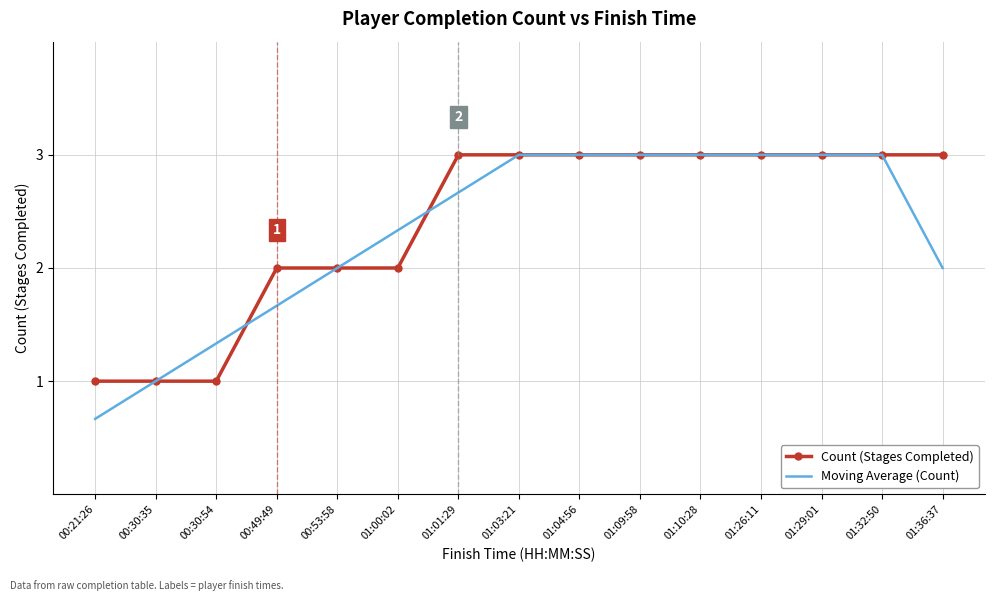

The Moving Average (Count) series shows 0.3 at 00:30:35. True or false?

False